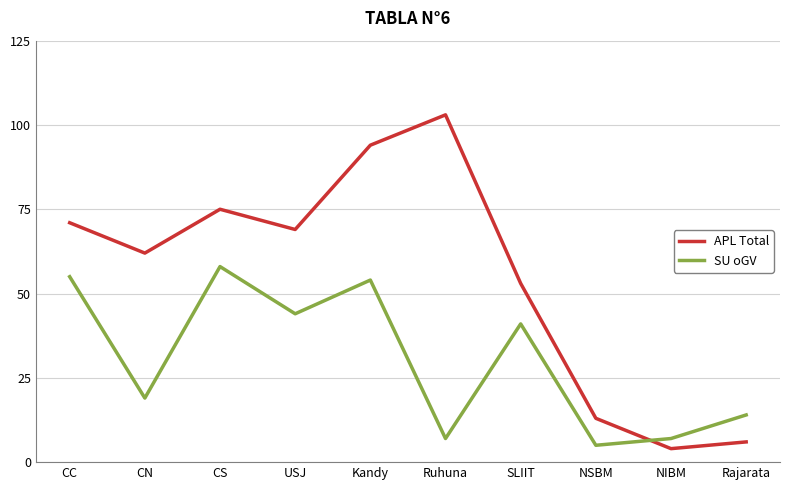

What is the difference between the maximum and minimum values in the SU oGV series?

53